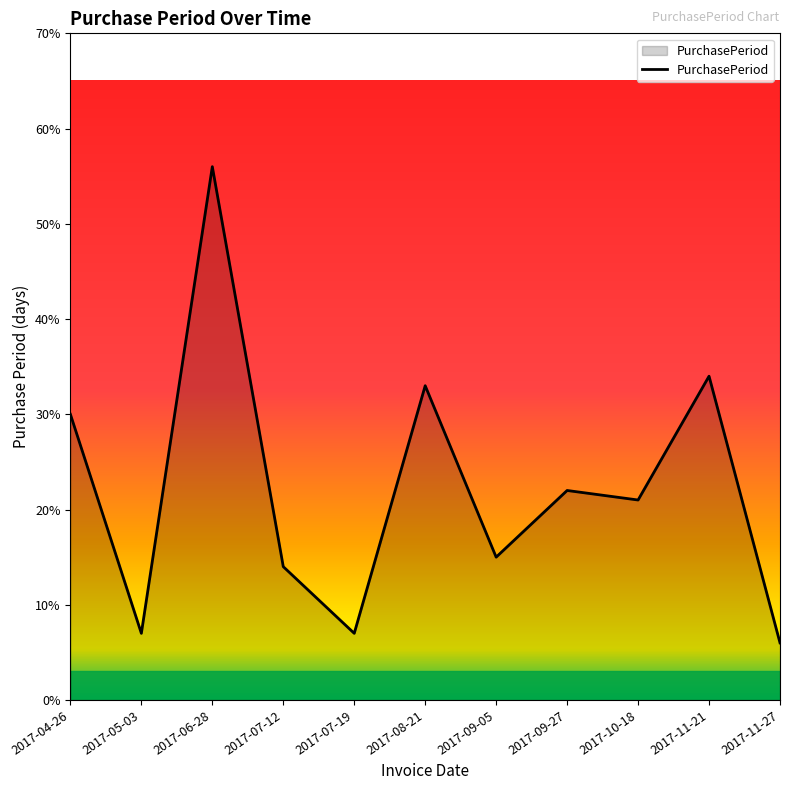

Is it true that the value at 2017-09-27 is 22?

True